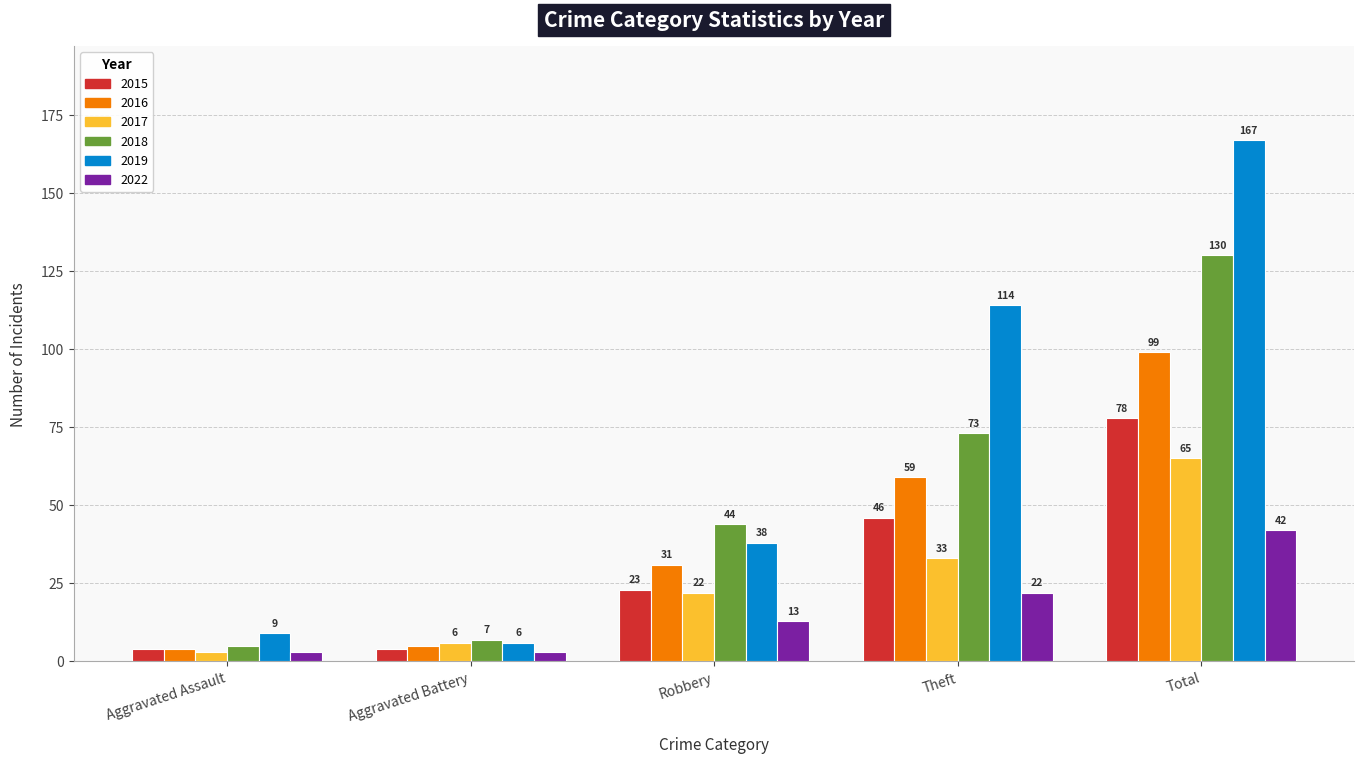

What is the label of the 4th bar from the right?

Aggravated Battery